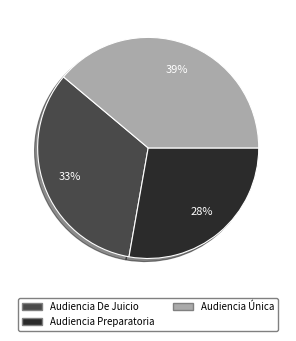

How many slices are in this pie chart?

3